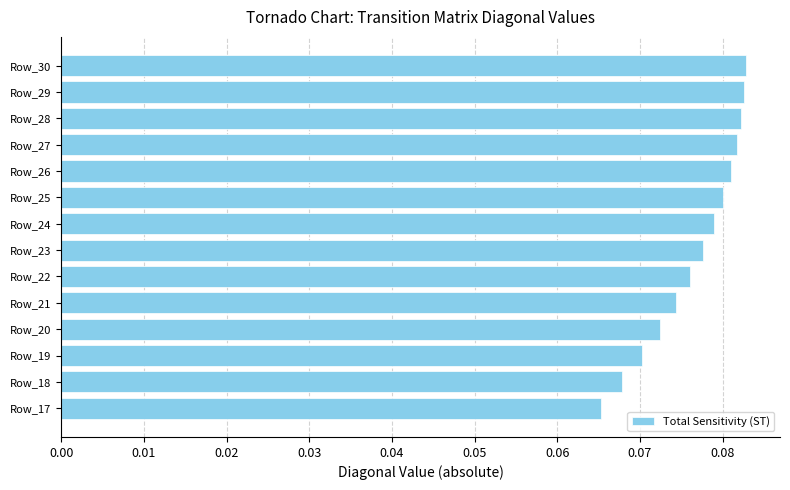

Between Row_26 and Row_30, which is larger?

Row_30